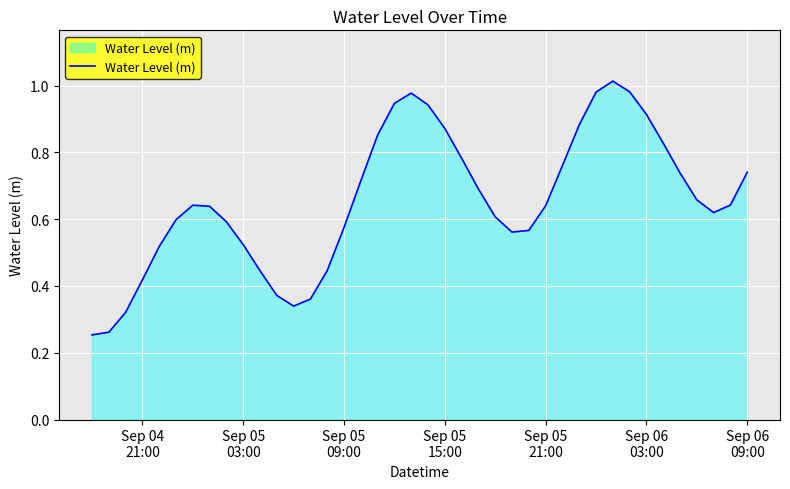

Does the chart have visible grid lines?

Yes